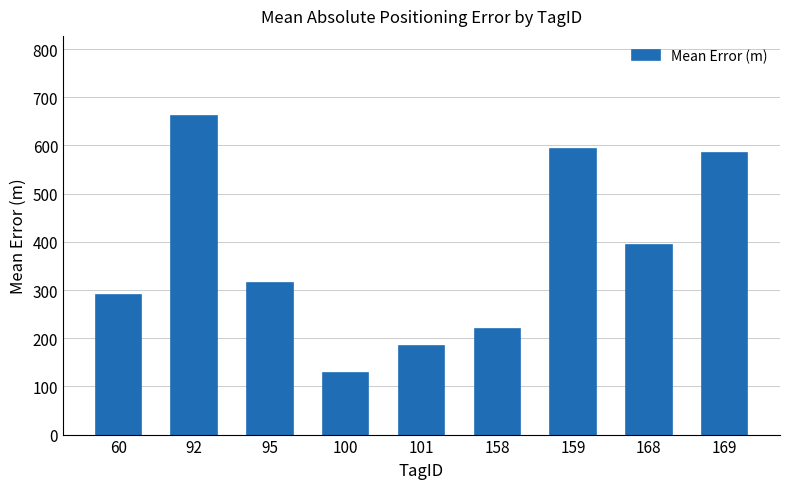

Approximately how many times larger is the value at 169 compared to 168?

1.5